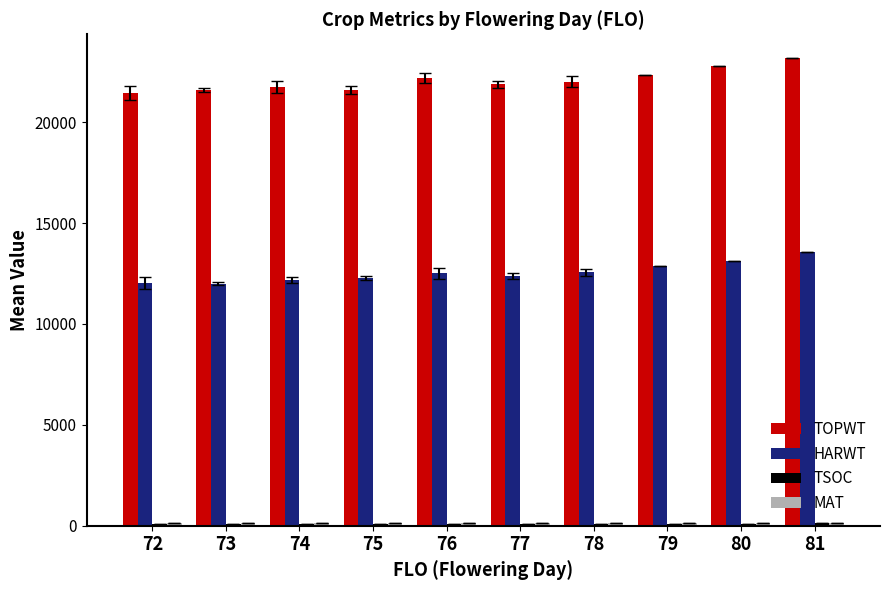

Is the value of HARWT at 77 greater than the value of TOPWT at 72?

No